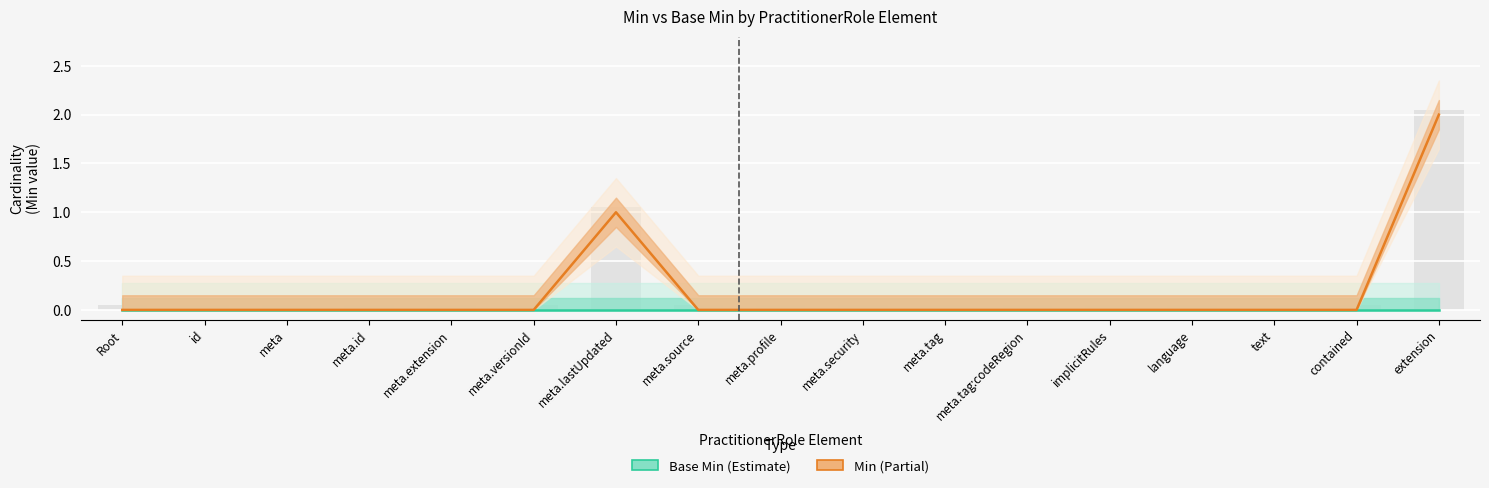

What position from the right is meta.security?

8